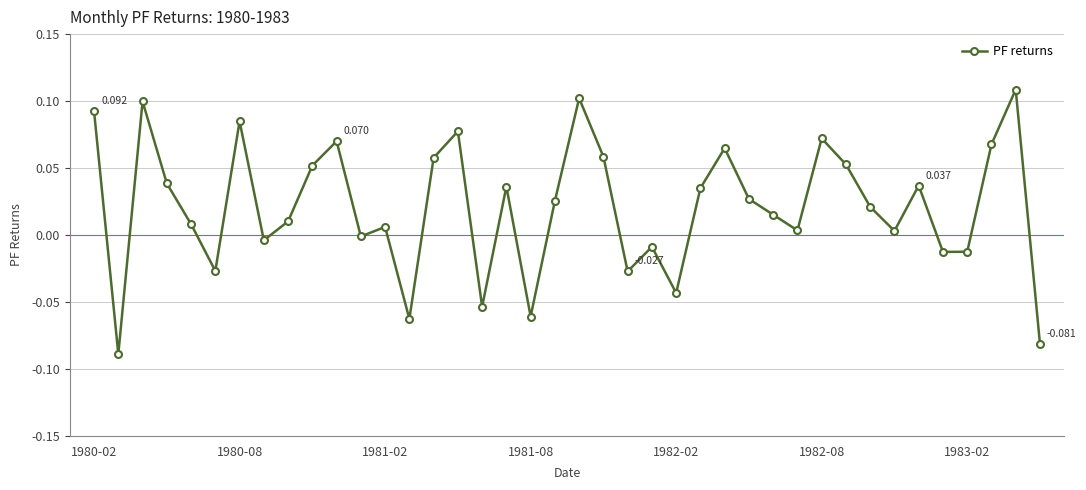

True or false: the data has more than 0 interior local peaks.

True